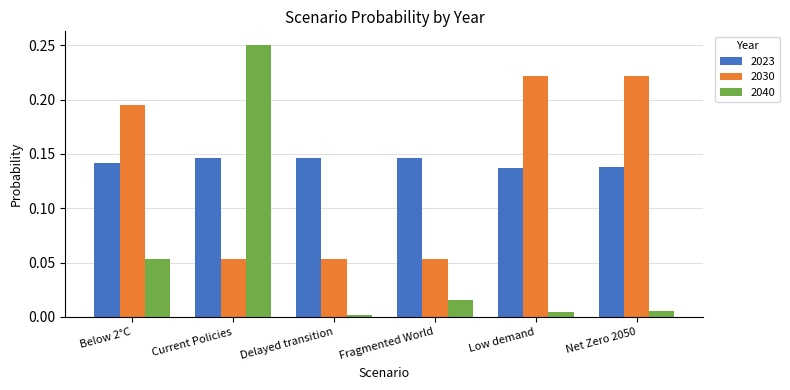

Which series has the largest total across all categories?

2023